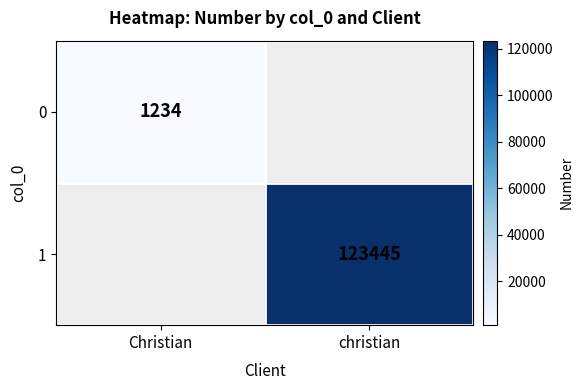

True or false: 1 has a value of 123445 at christian.

True